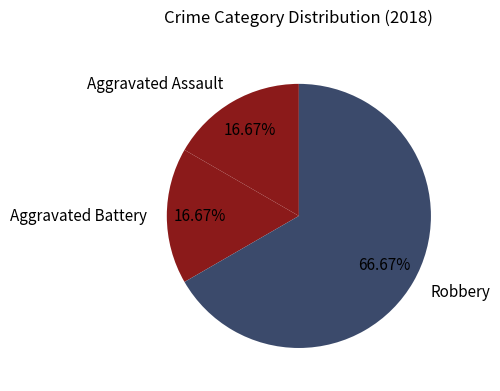

How many slices are in this pie chart?

3